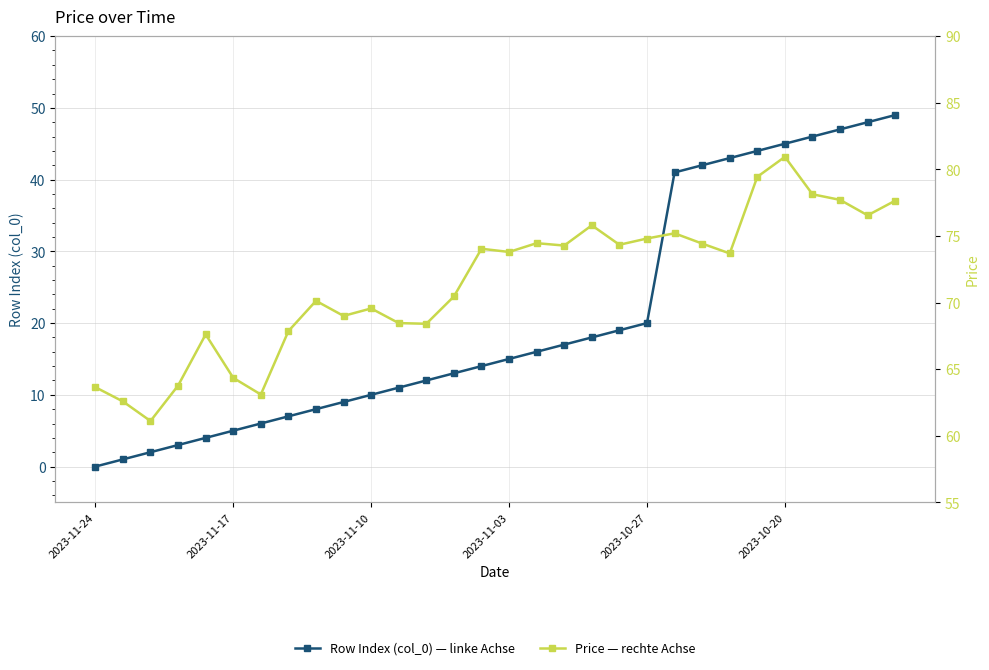

What are all the series names shown in the legend?

Row Index (col_0) — linke Achse, Price — rechte Achse